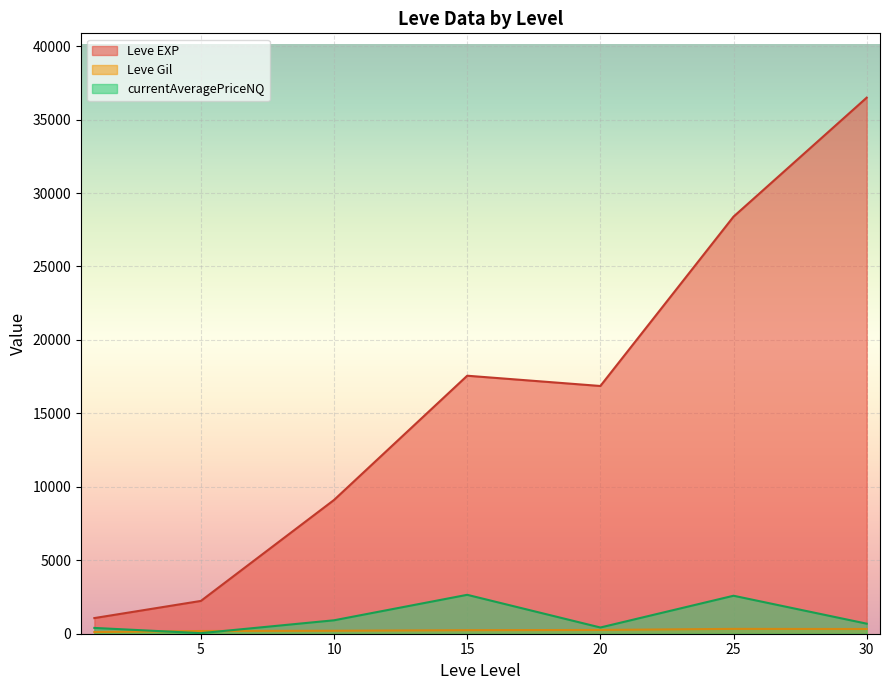

What is the highest value of the currentAveragePriceNQ series?

2648.8